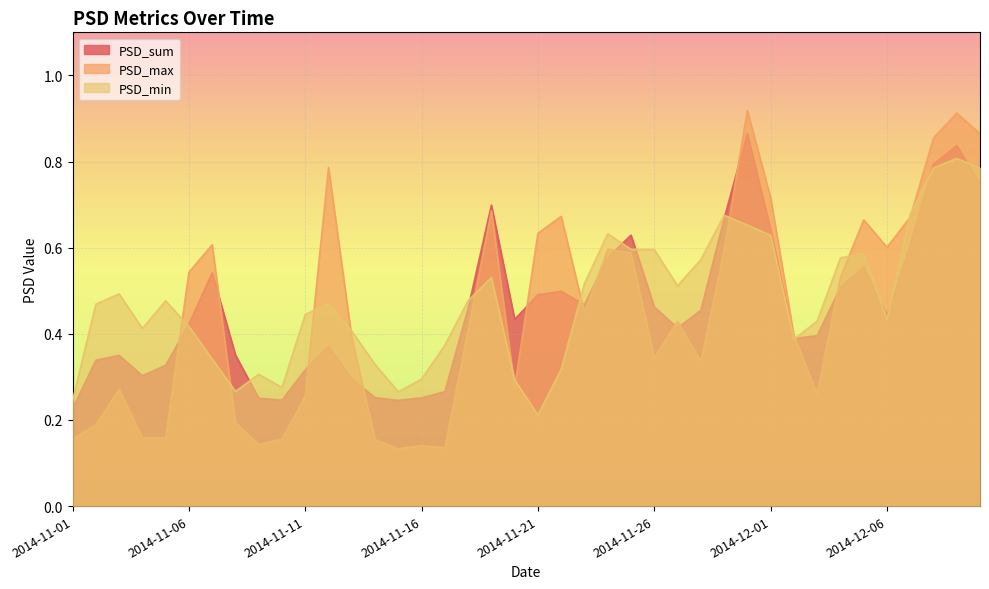

Reading right to left, extract all data points from this chart.

PSD_sum: 0.7	0.8	0.8	0.6	0.4	0.6	0.5	0.4	0.4	0.6	0.9	0.7	0.5	0.4	0.5	0.6	0.6	0.5	0.5	0.5	0.4	0.7	0.5	0.3	0.3	0.2	0.3	0.3	0.4	0.3	0.2	0.3	0.4	0.5	0.4	0.3	0.3	0.3	0.3	0.2
PSD_max: 0.9	0.9	0.9	0.7	0.6	0.7	0.5	0.3	0.4	0.7	0.9	0.6	0.3	0.4	0.3	0.6	0.6	0.4	0.7	0.6	0.3	0.7	0.4	0.1	0.1	0.1	0.2	0.4	0.8	0.3	0.2	0.1	0.2	0.6	0.5	0.2	0.2	0.3	0.2	0.2
PSD_min: 0.8	0.8	0.8	0.7	0.4	0.6	0.6	0.4	0.4	0.6	0.7	0.7	0.6	0.5	0.6	0.6	0.6	0.5	0.3	0.2	0.3	0.5	0.5	0.4	0.3	0.3	0.3	0.4	0.5	0.4	0.3	0.3	0.3	0.3	0.4	0.5	0.4	0.5	0.5	0.2